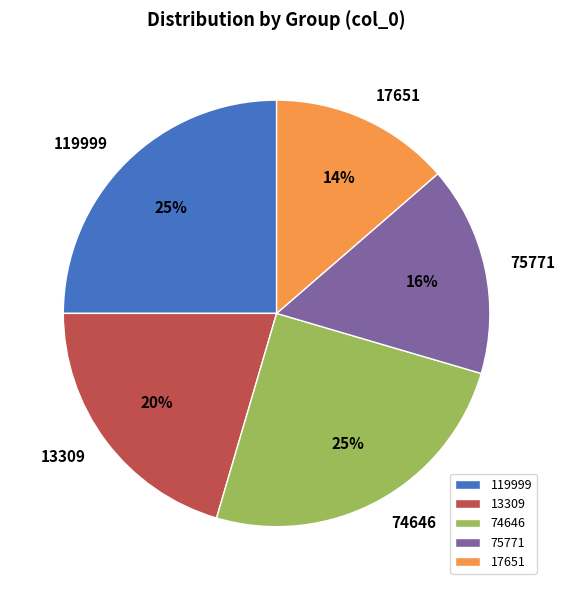

How many segments does this pie chart have?

5